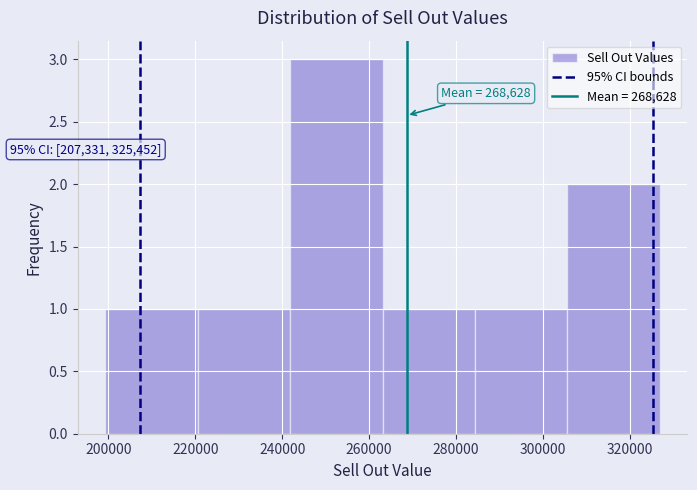

Over which range of the x-axis is the bar tallest?

242000 to 264000